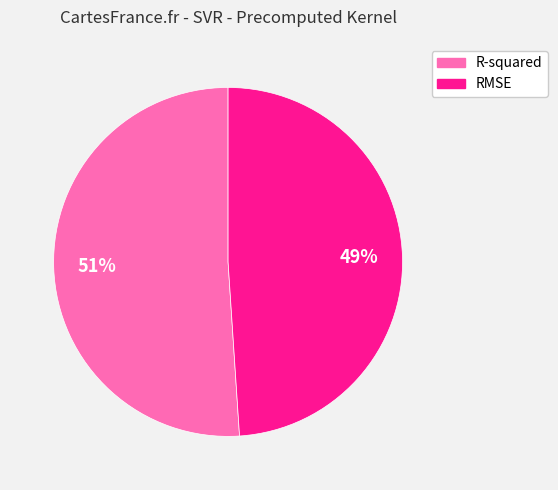

The RMSE slice represents 49% of the pie. True or false?

True